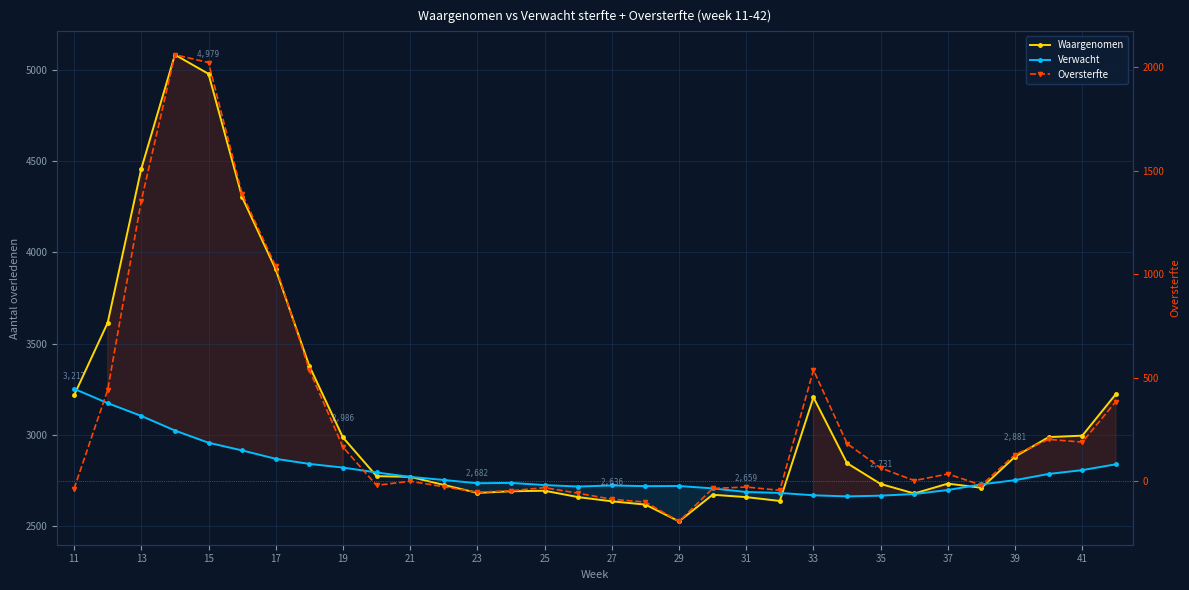

How many values in Oversterfte are below zero?

14